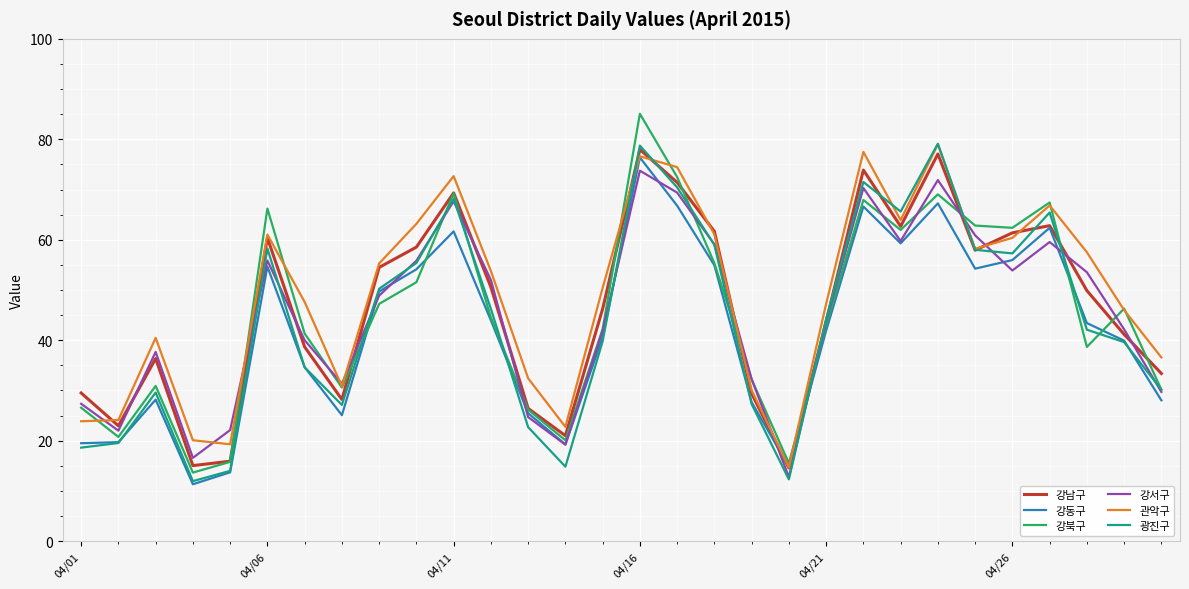

What is the greatest value displayed?

85.1